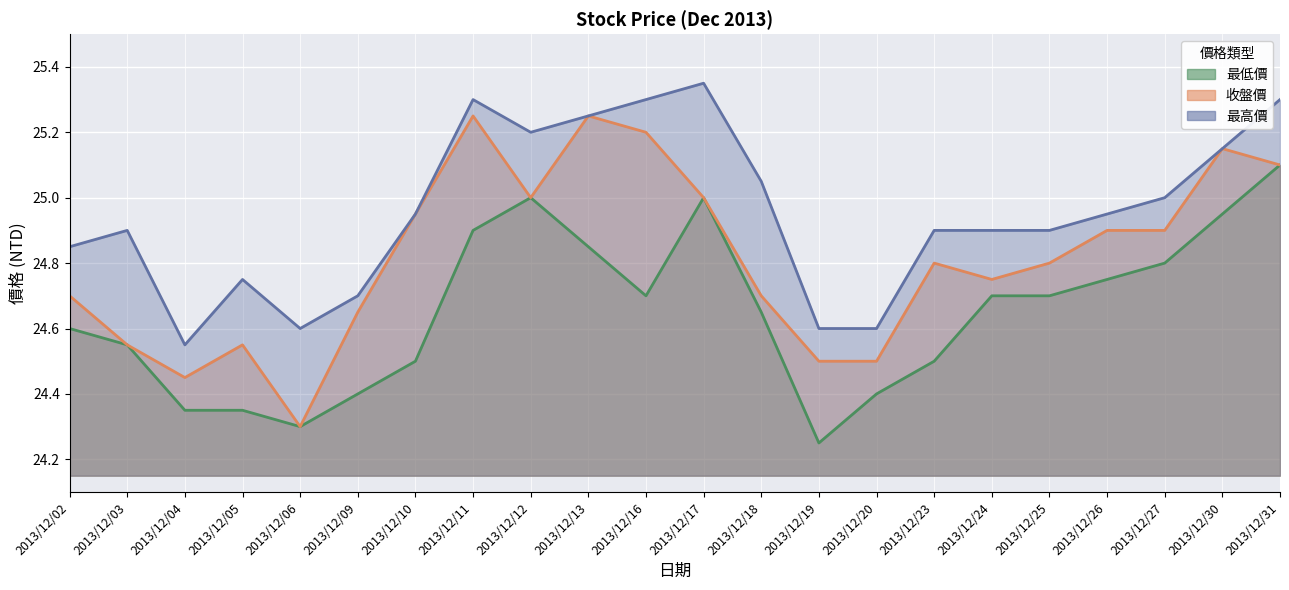

Between 2013/12/06 and 2013/12/18, which series saw the biggest shift?

最高價